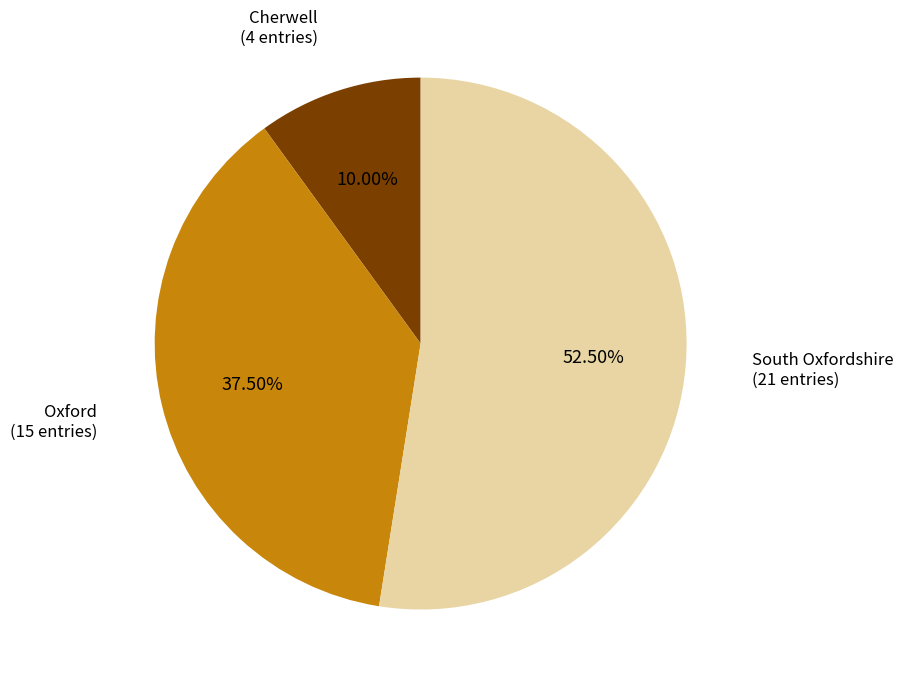

How many segments does this pie chart have?

3